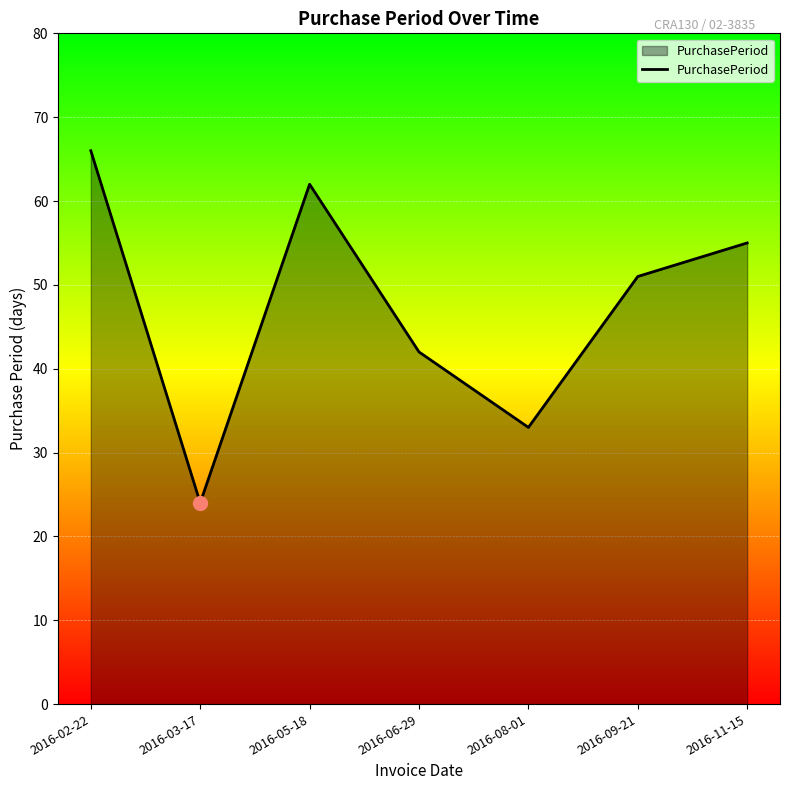

How many lines are shown in the chart?

1